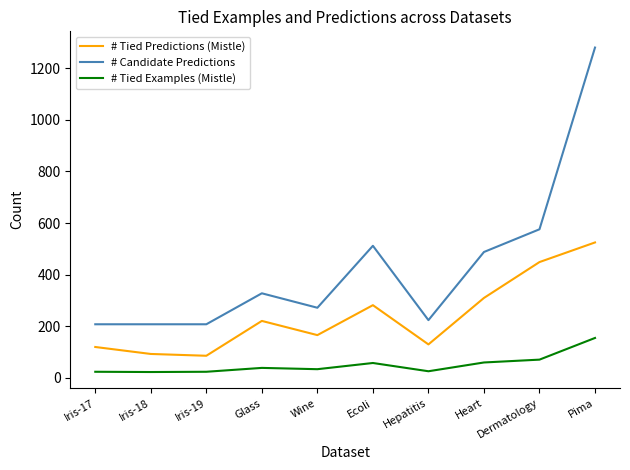

What is the spread (max minus min) of values at Dermatology?

505